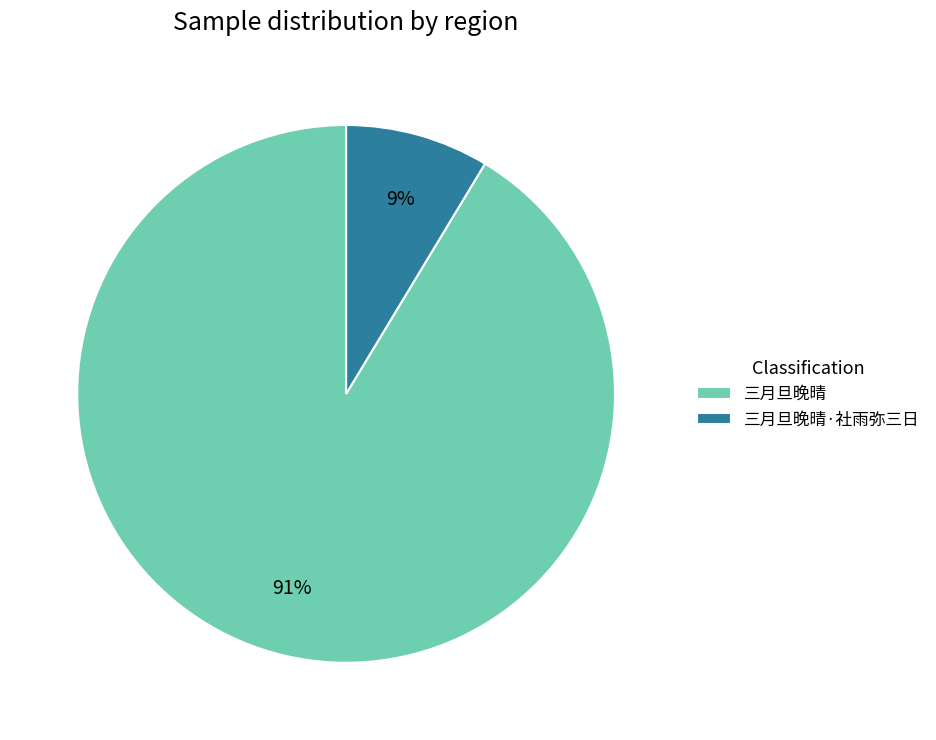

What is the smallest slice in the pie chart?

三月旦晚晴·社雨弥三日